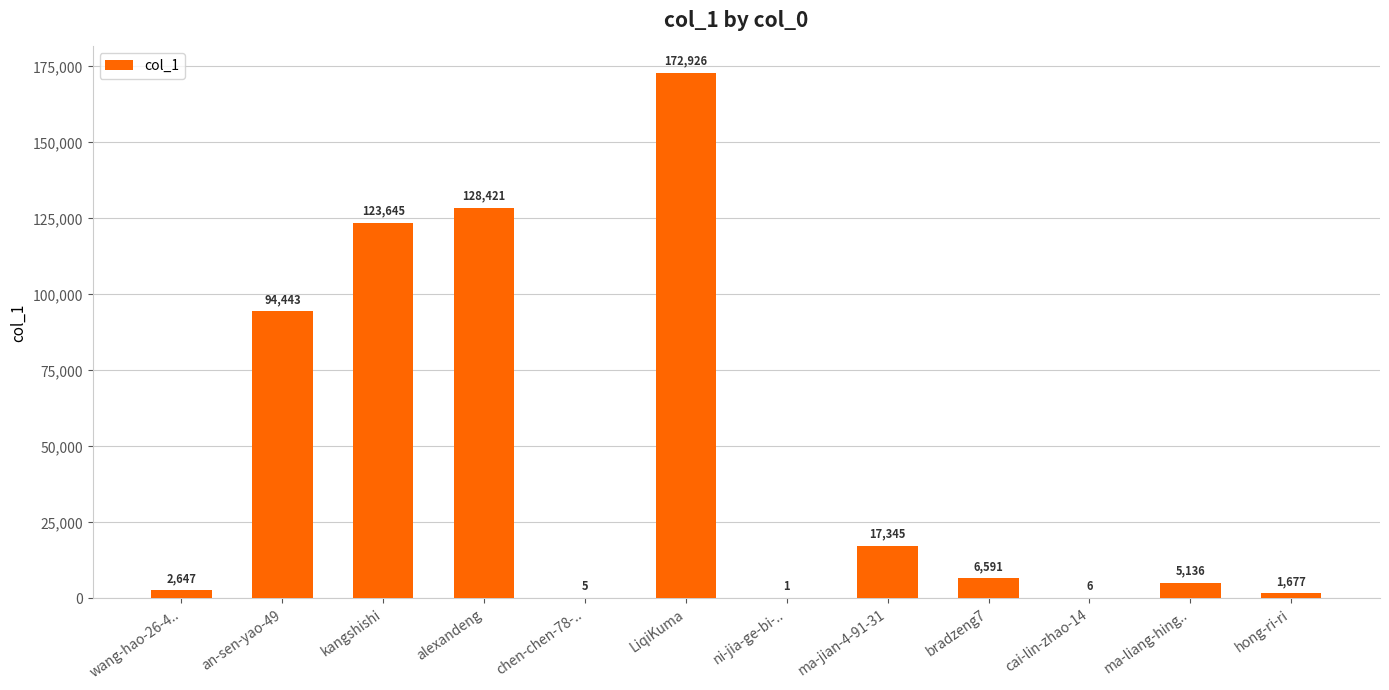

Reading left to right, transcribe all the data shown in this chart.

2647	94443	123645	128421	5	172926	1	17345	6591	6	5136	1677